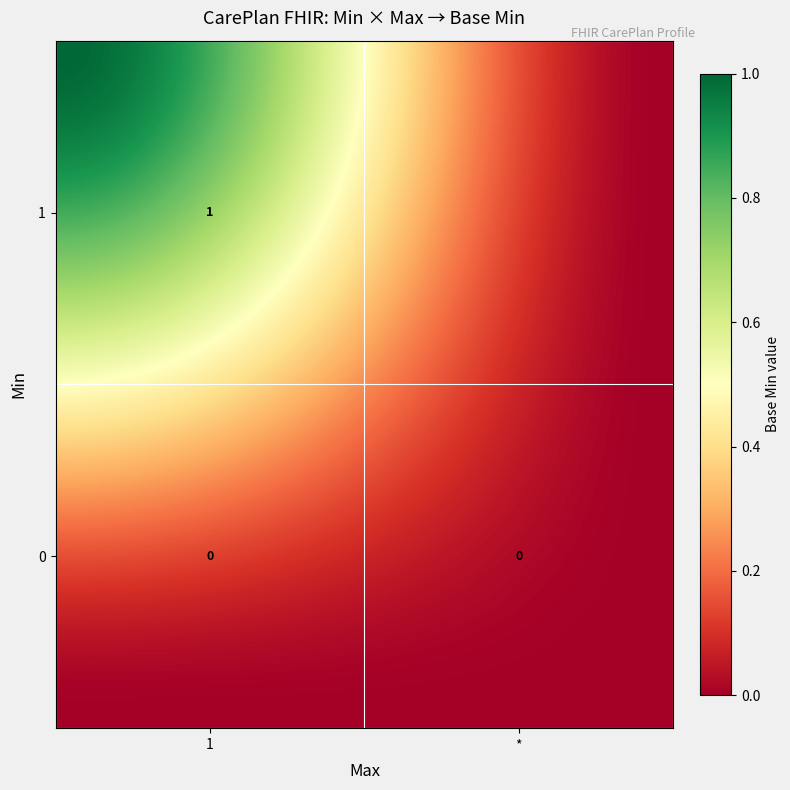

Which has a higher value, 1 or 0?

1